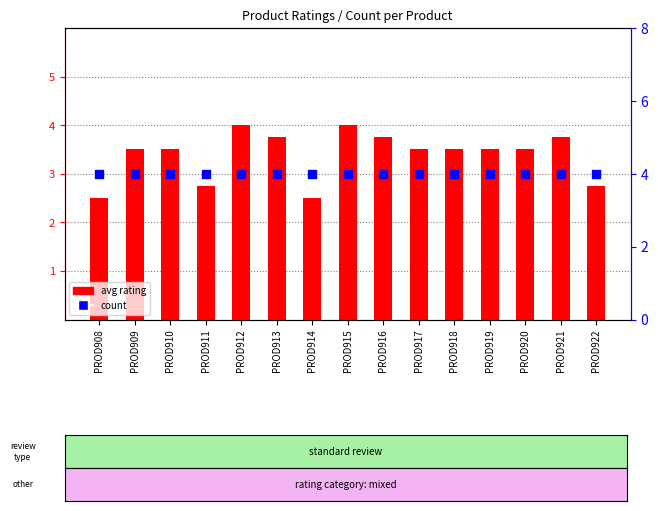

Which series has the widest spread of Y values?

avg rating